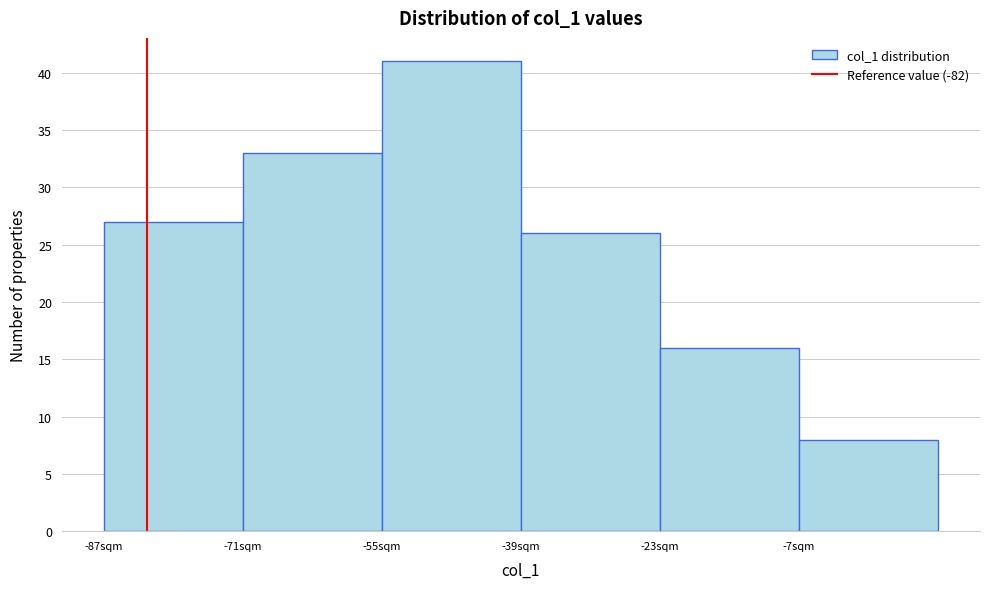

Reading left to right, transcribe this chart: for each bar, give the range it covers on the x-axis and its height. Neither the bar edges nor the heights are printed on the chart, so give them approximately, as read against the axes.

-87 to -71: 27
-71 to -55: 33
-55 to -39: 41
-39 to -23: 26
-23 to -7: 16
-7 to 9: 8